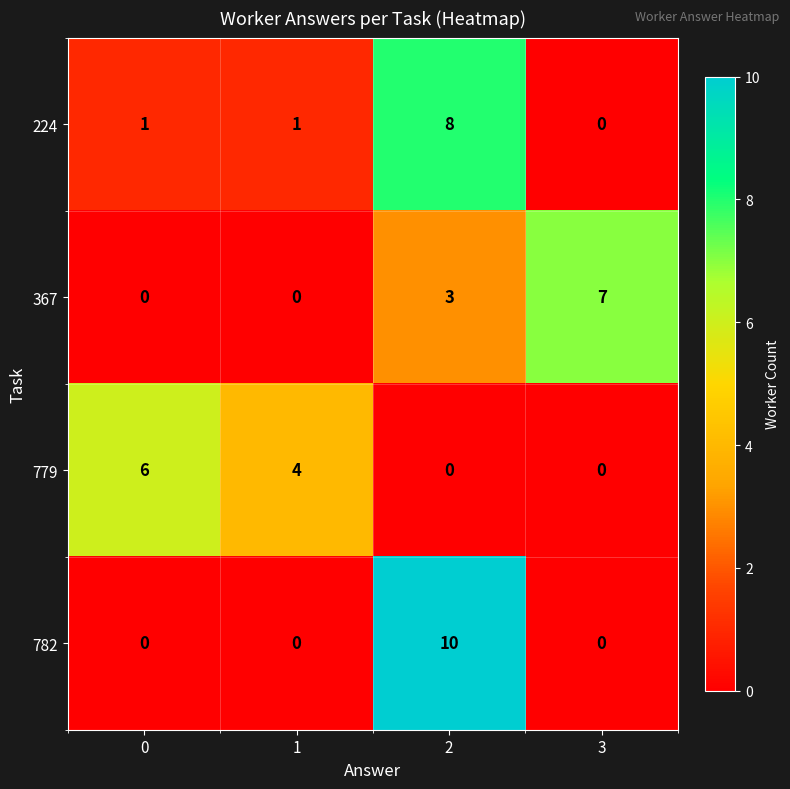

Which series has the widest spread of values?

782